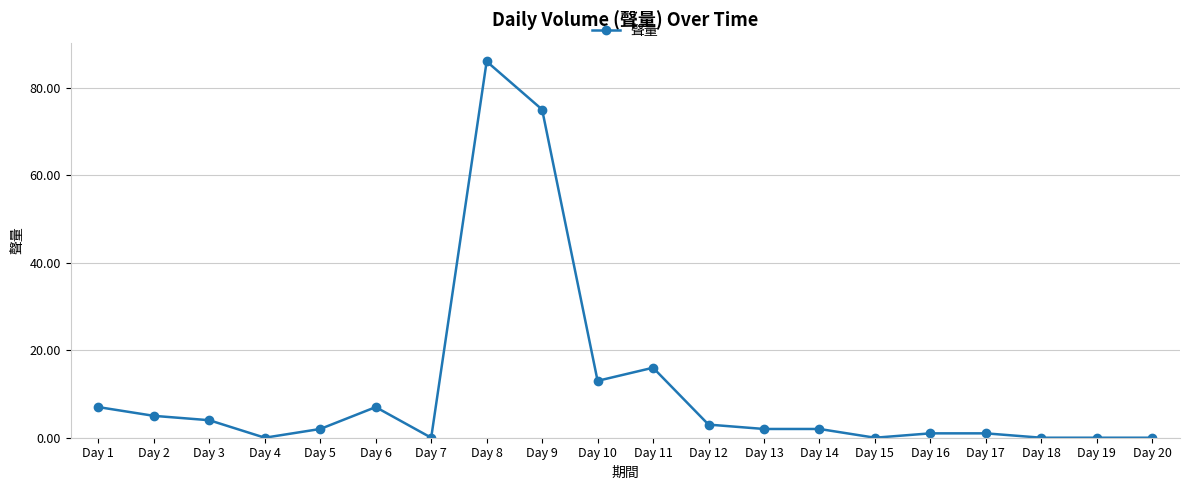

True or false: there are more than 1 points higher than both neighbors.

True